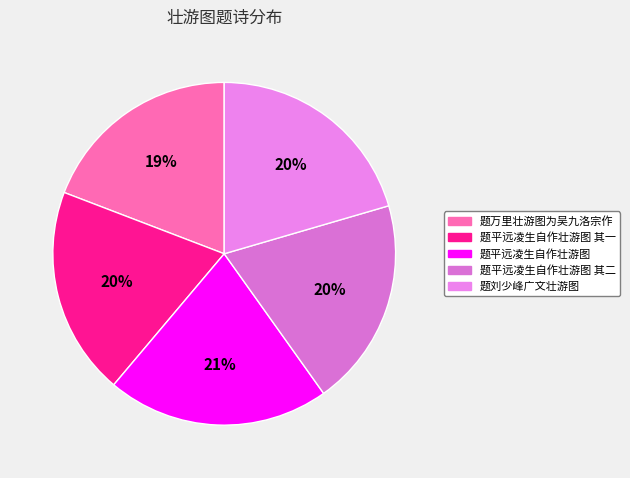

Count the number of slices in the pie.

5